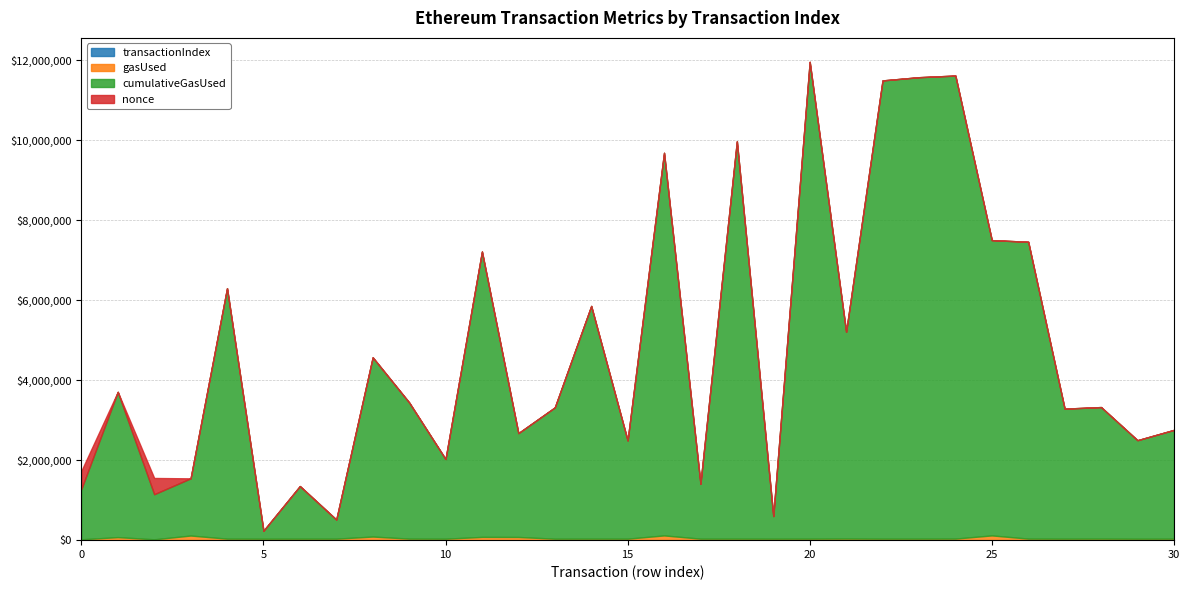

What is the sum of the transactionIndex values at 23 and 4?

342